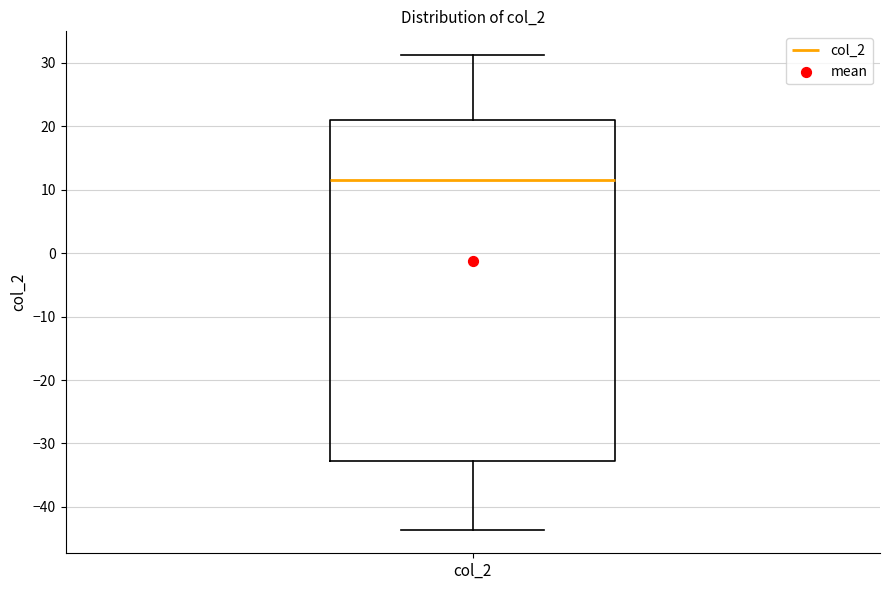

Read this box plot against the y-axis: the position of the median line, the range covered by the box, and the ends of both whiskers. The values are not printed on the chart, so give them approximately, as read against the axis.

median 12, box -33 to 21, whiskers -44 to 31